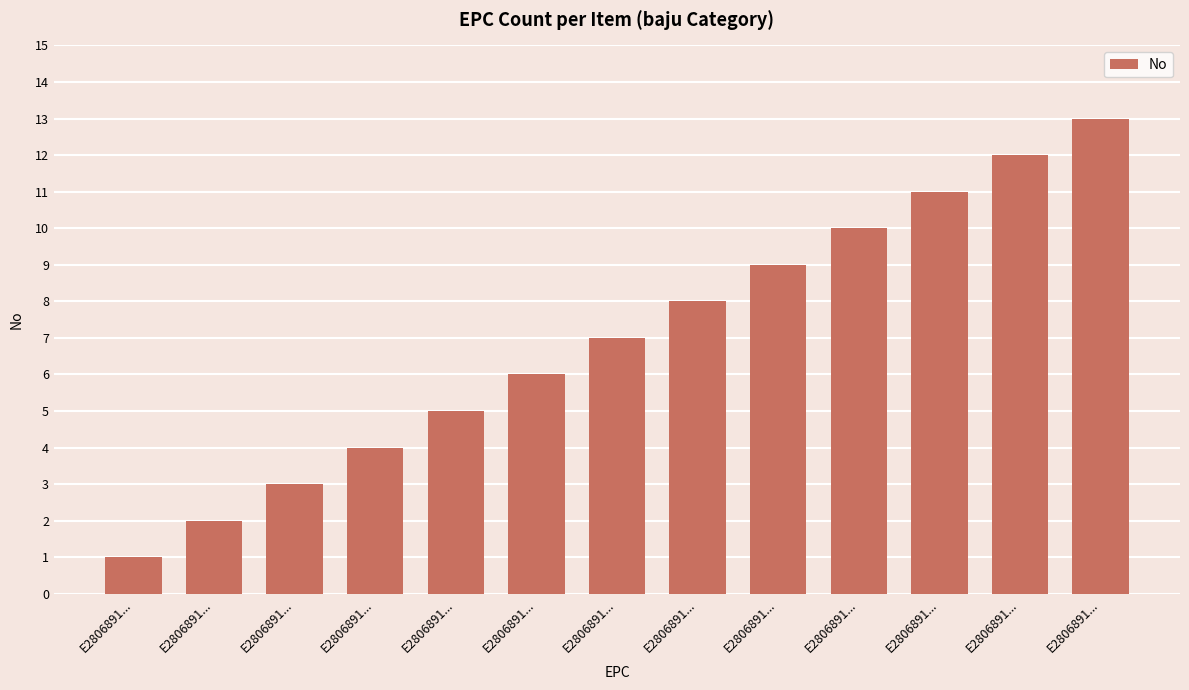

At which category does the chart reach its minimum across all series?

E2806891...